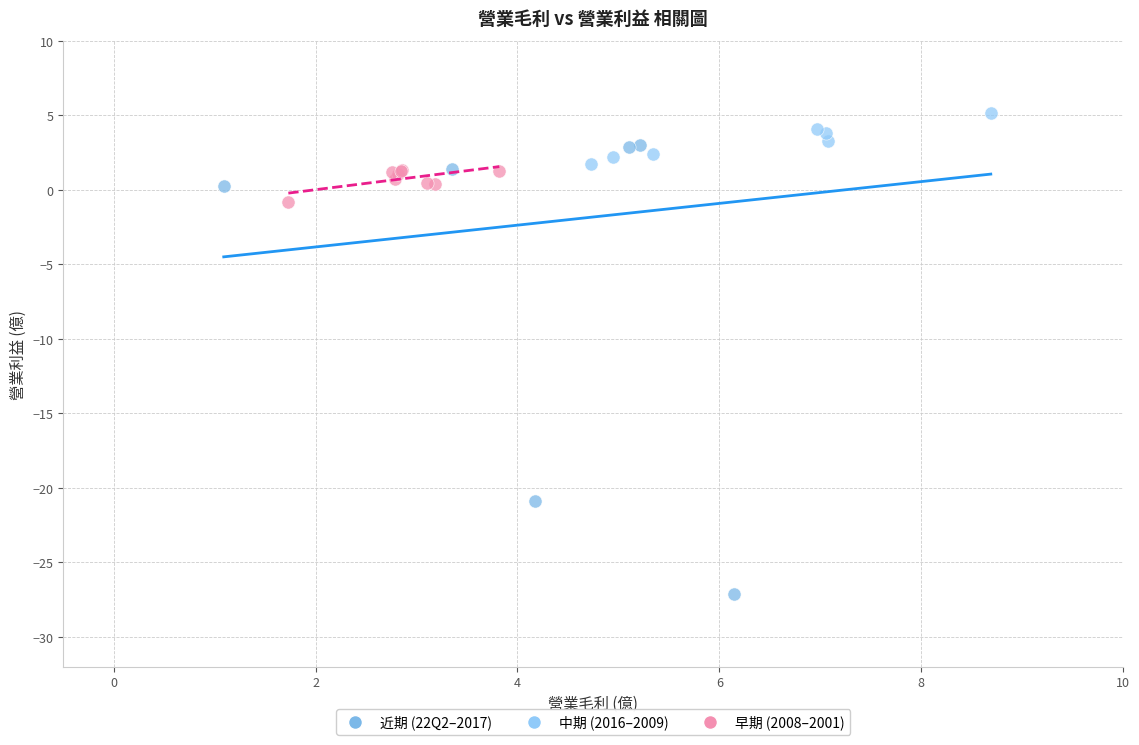

Which series has the widest spread of Y values?

近期 (22Q2–2017)